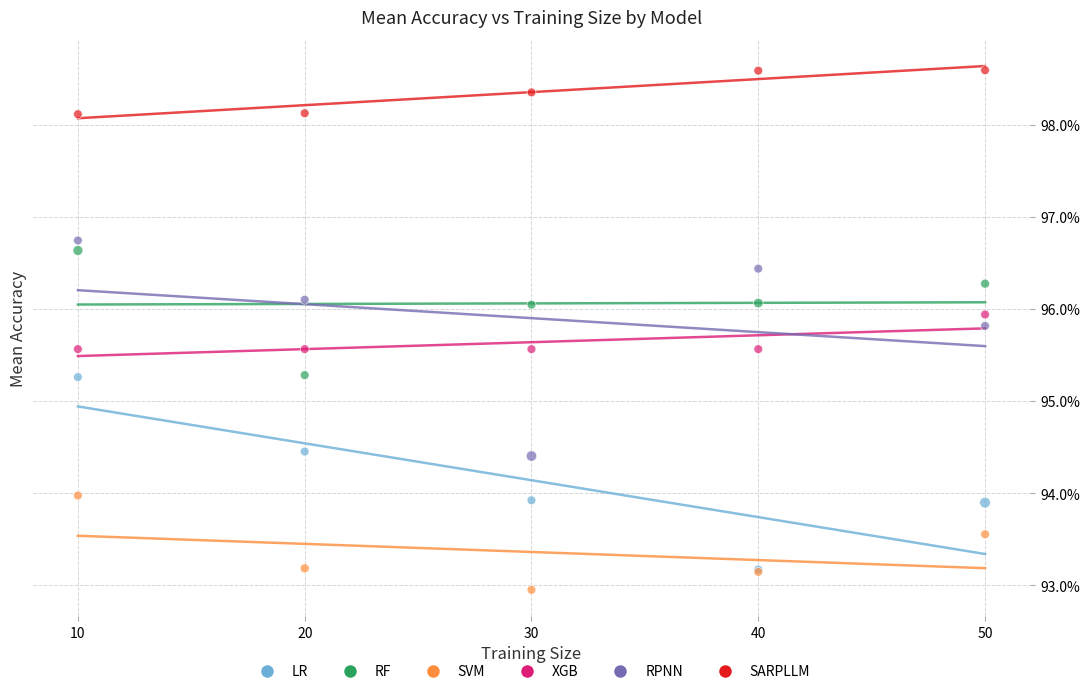

What are all the series names shown in the legend?

LR, RF, SVM, XGB, RPNN, SARPLLM